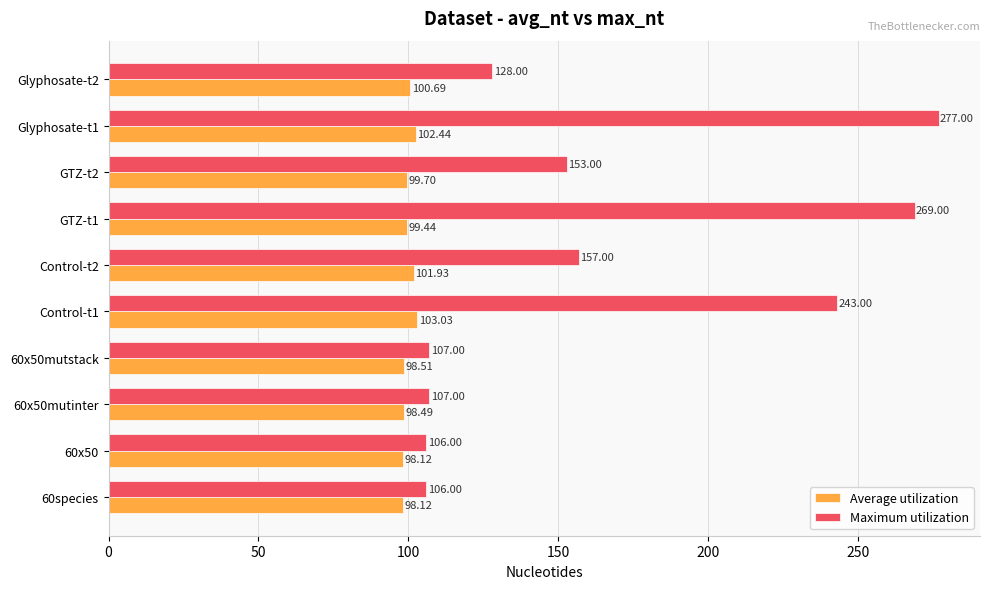

List the series in order of their overall mean, highest first.

Maximum utilization, Average utilization